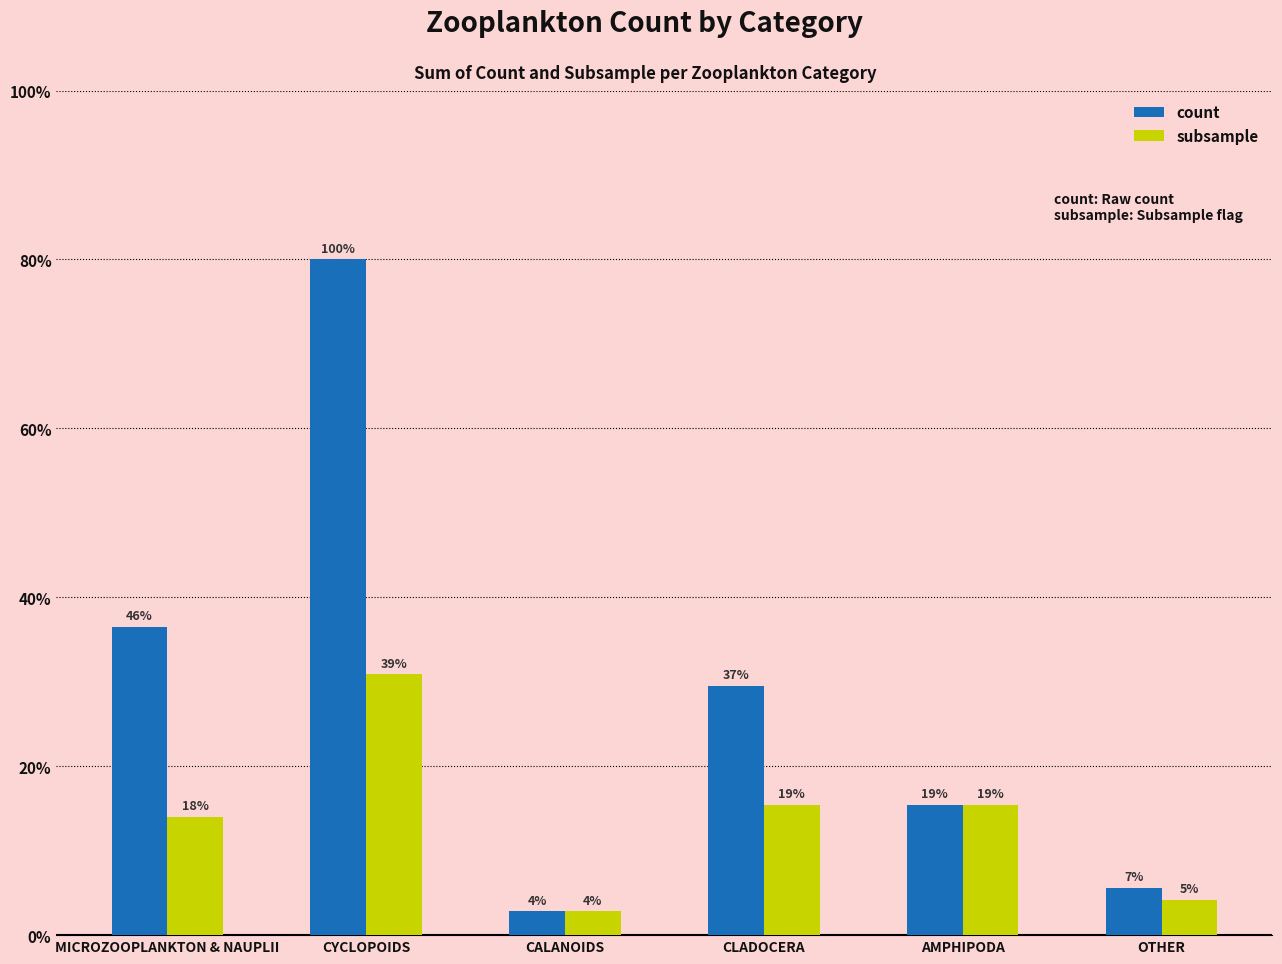

Is it true that count equals 27 at CYCLOPOIDS?

False